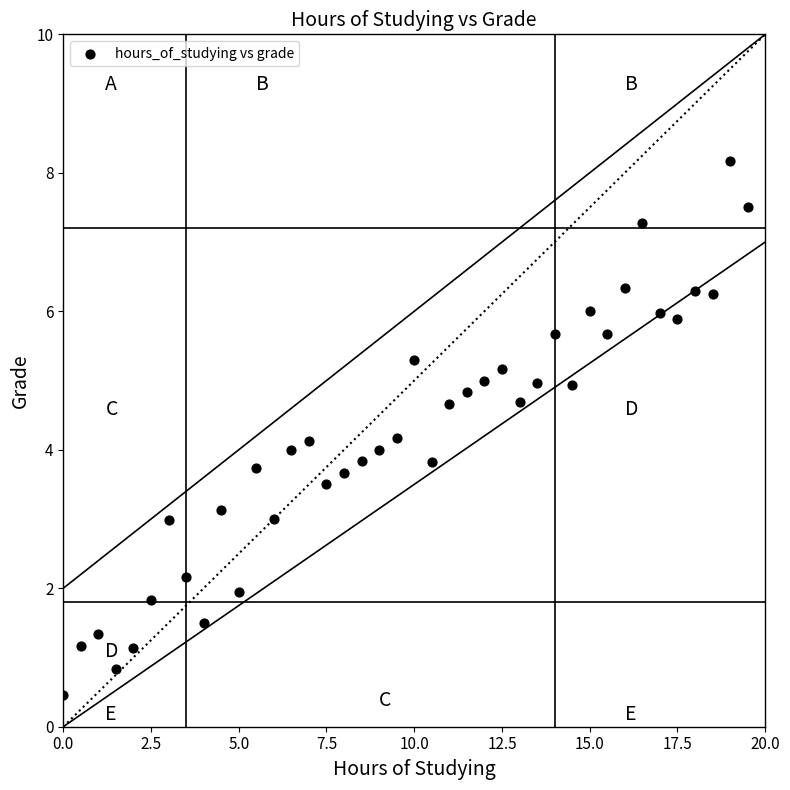

What is the range of X values (max minus min)?

19.5